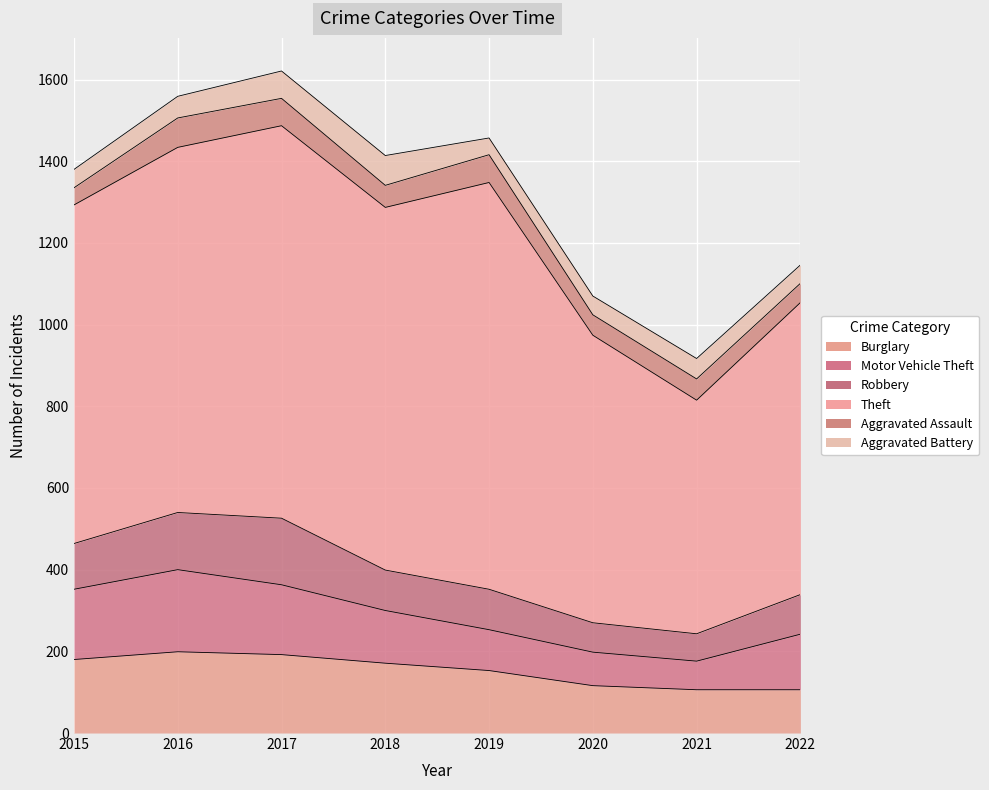

At which category does Aggravated Battery reach its first local valley?

2019